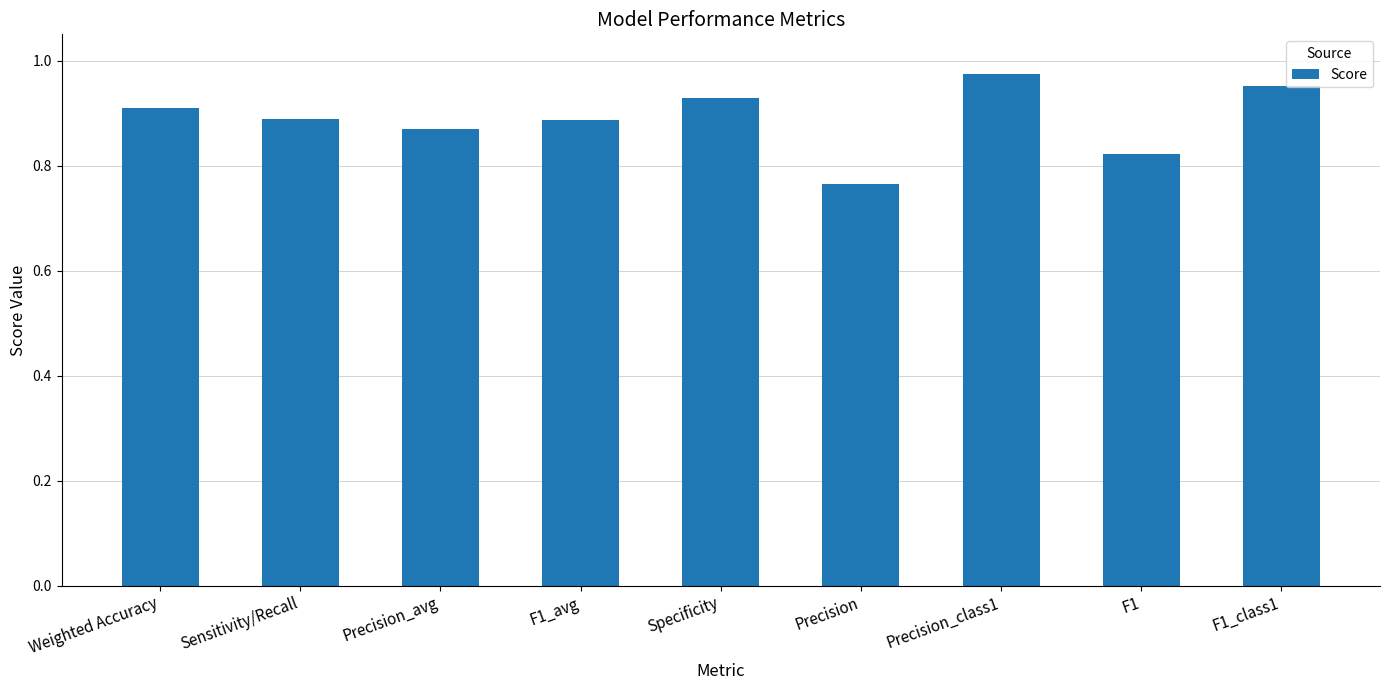

Where is the data nearest to the value 0?

Precision